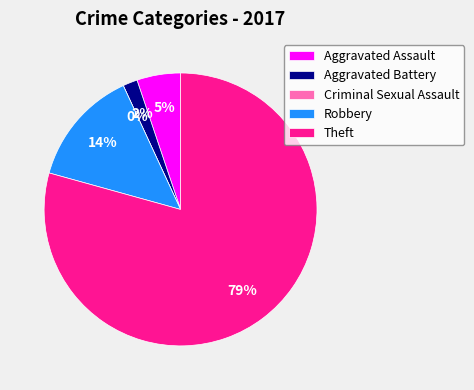

Which category has the biggest portion of the pie?

Theft